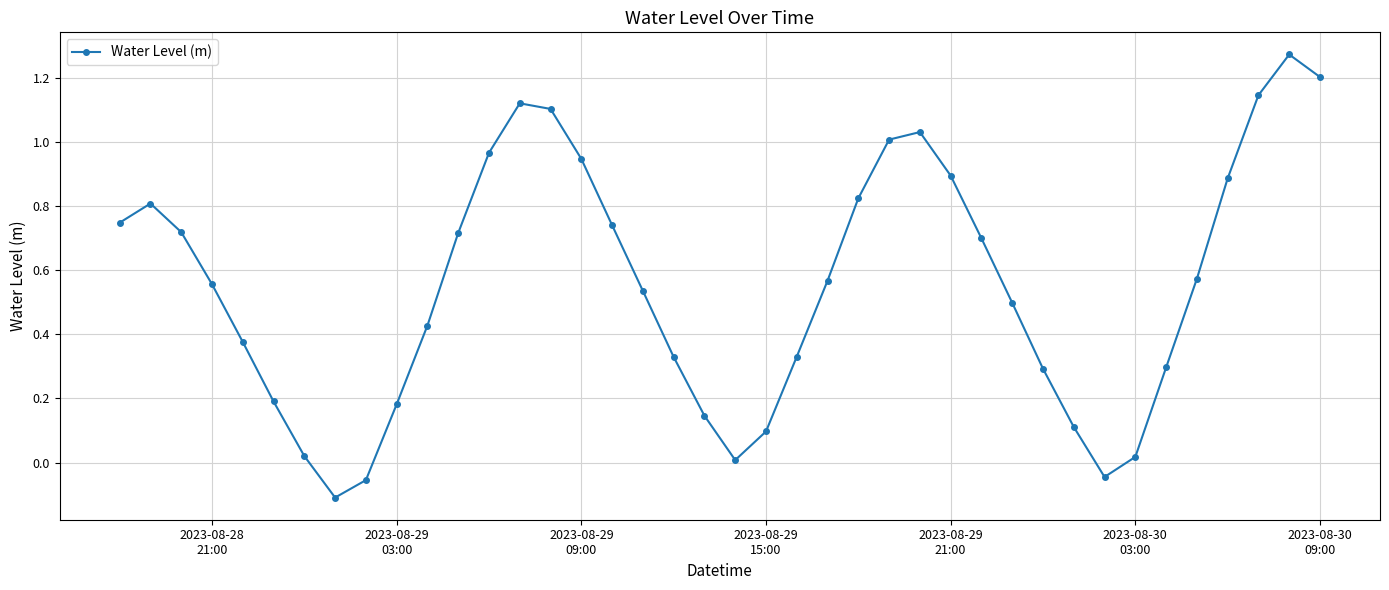

What is the sum of all values?

22.2